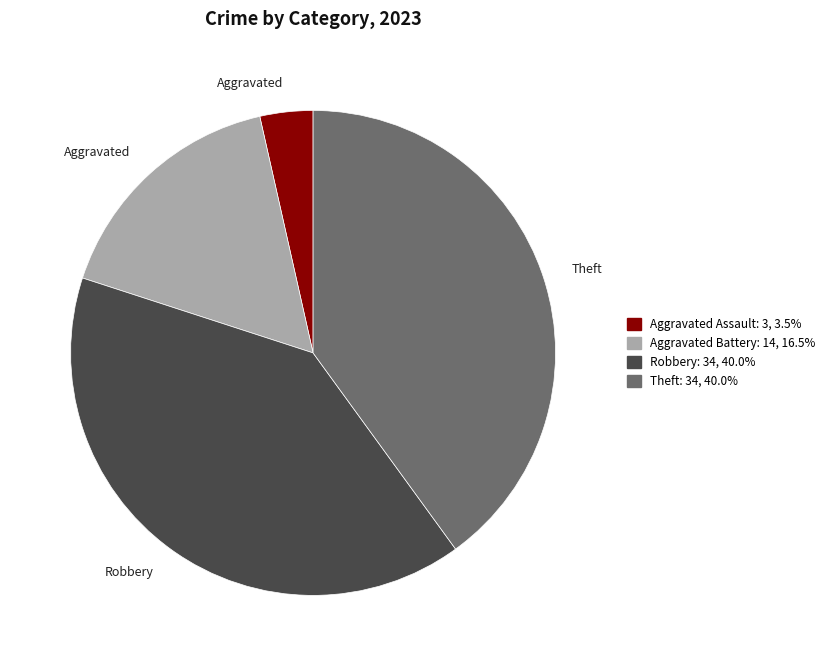

Is there any slice that represents more than half of the pie?

No